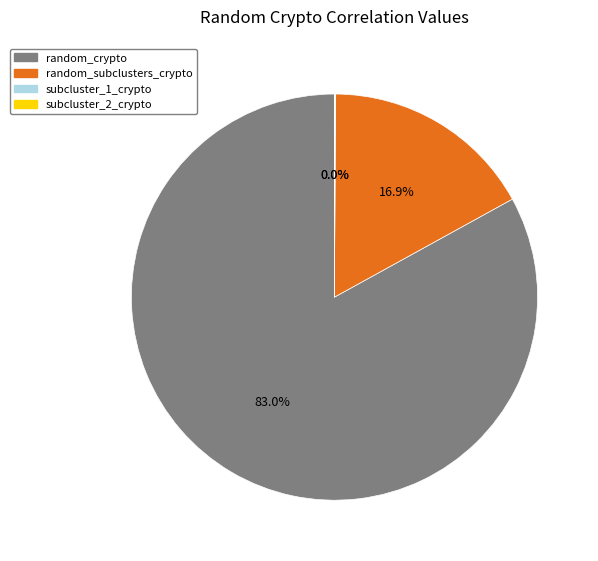

Does any single category account for the majority?

Yes